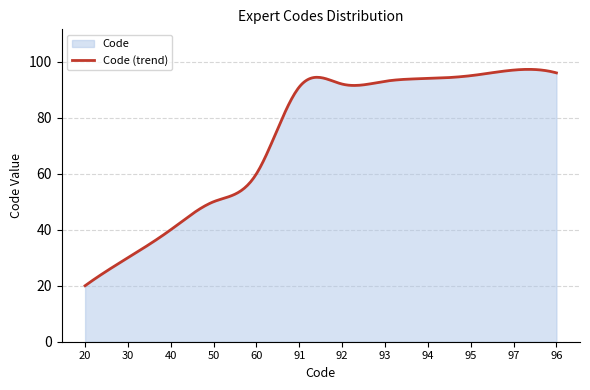

Count the number of data series in this chart.

1